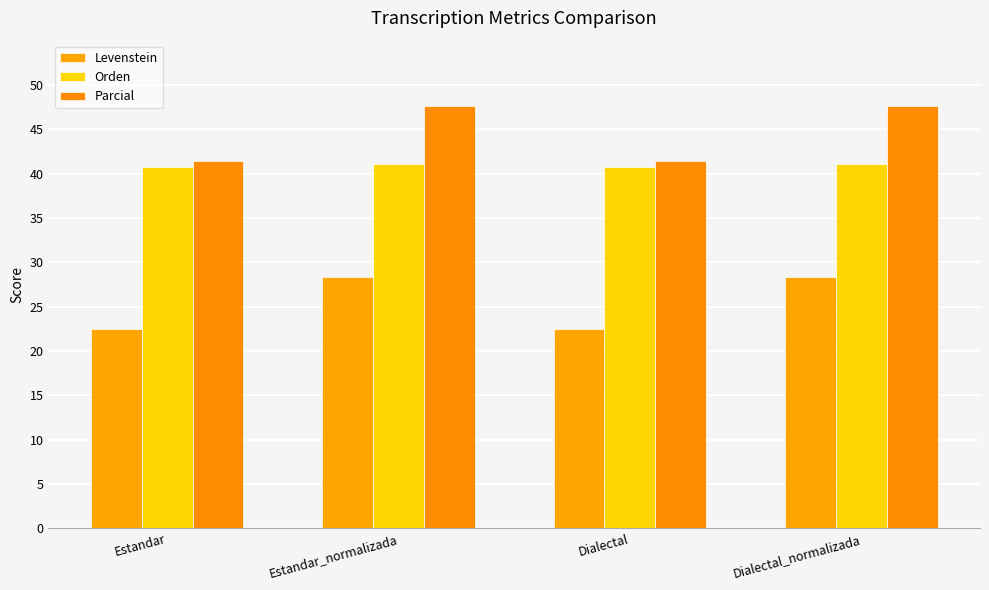

Are the bars grouped side by side (vs. stacked)?

Yes